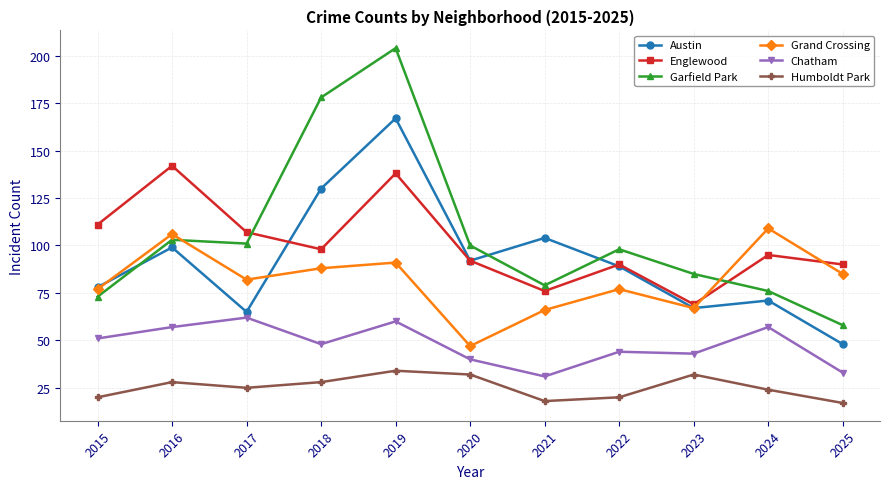

The Garfield Park series shows 103 at 2016. True or false?

True